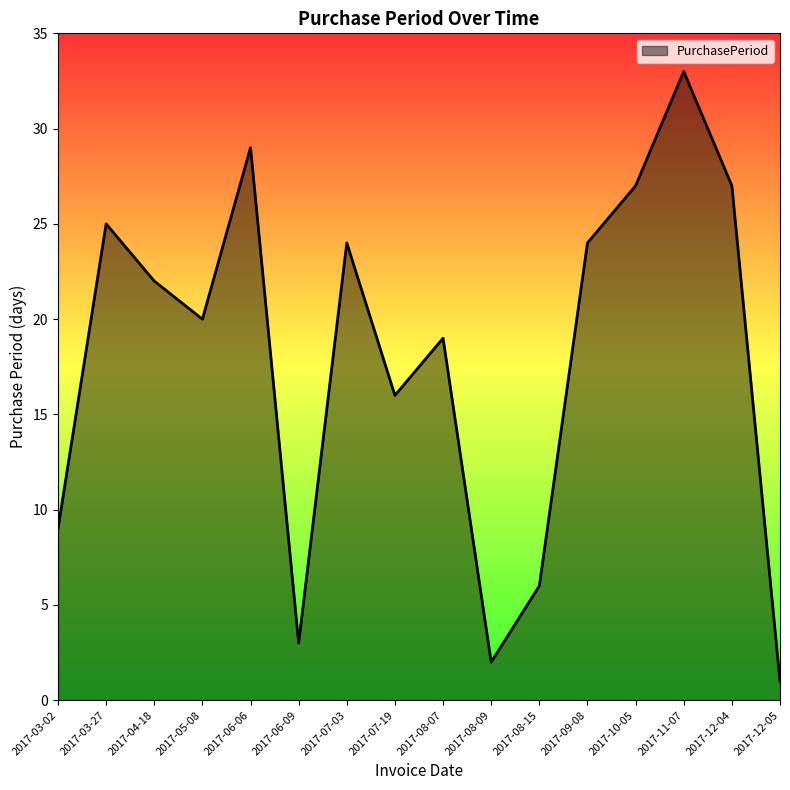

What position from the left is 2017-12-05?

16